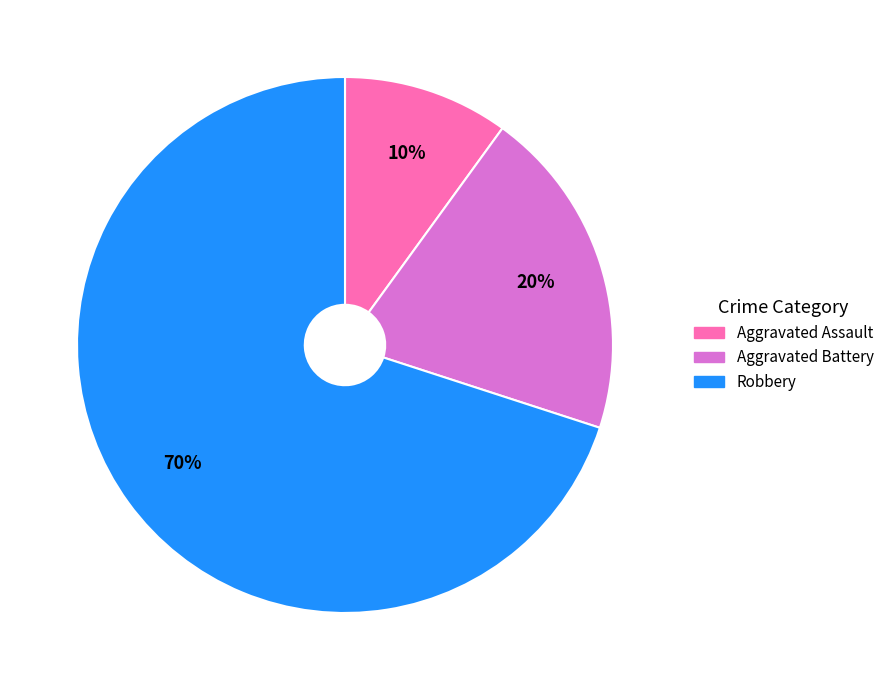

True or false: Aggravated Battery accounts for 39% of the total.

False